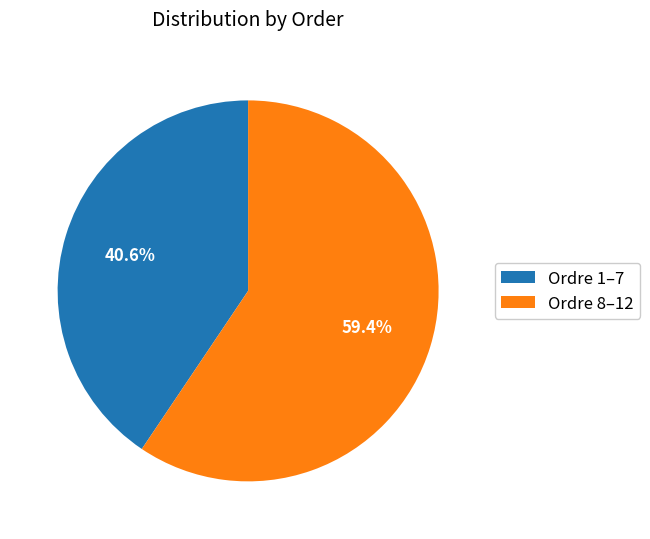

How many segments does this pie chart have?

2